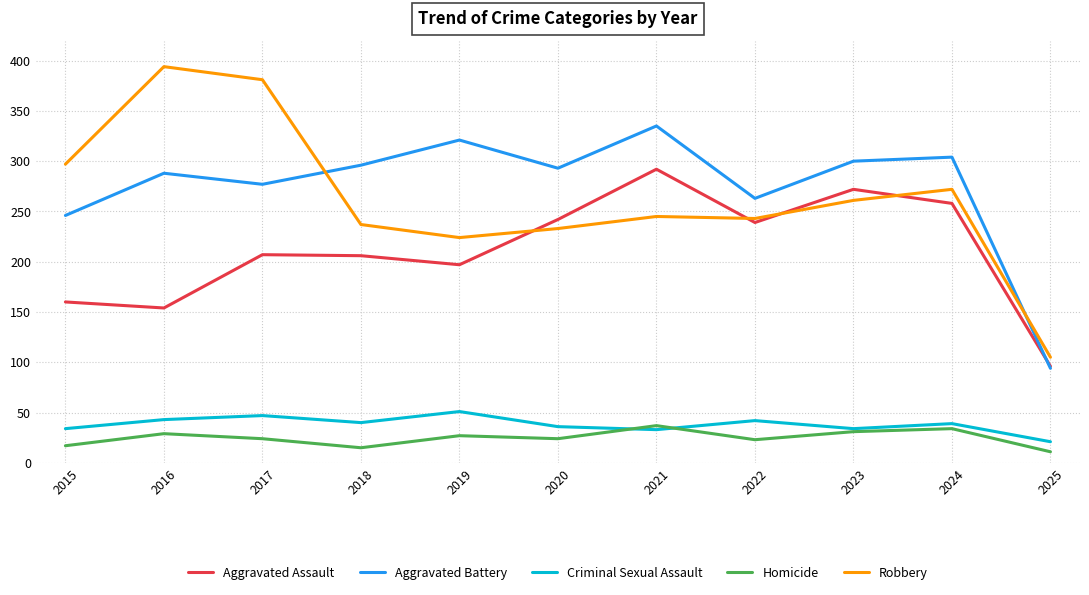

At 2022, list the series in order from smallest to largest.

Homicide, Criminal Sexual Assault, Aggravated Assault, Robbery, Aggravated Battery